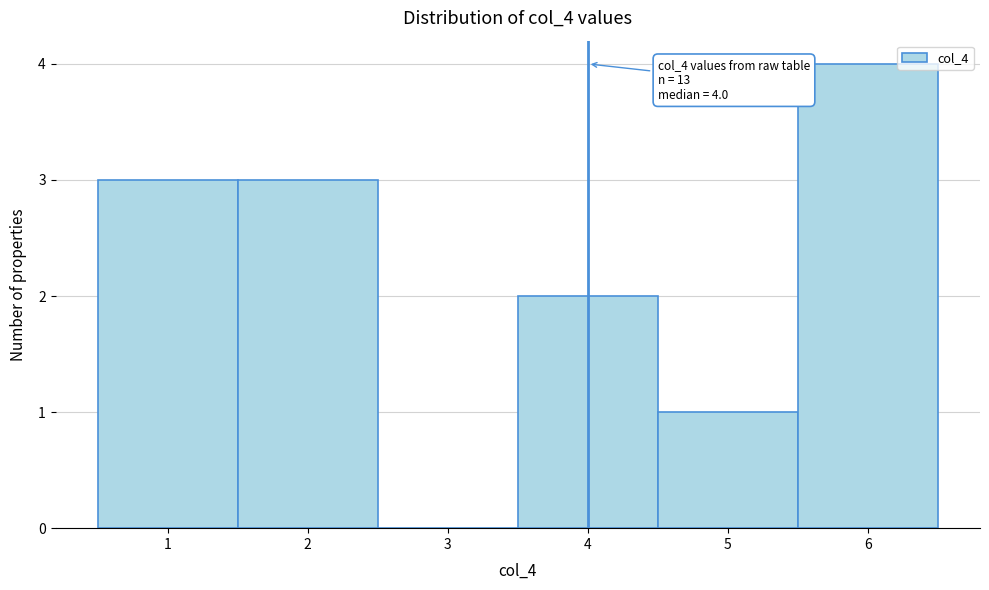

Which range on the x-axis has the tallest bar?

5.5 to 6.5